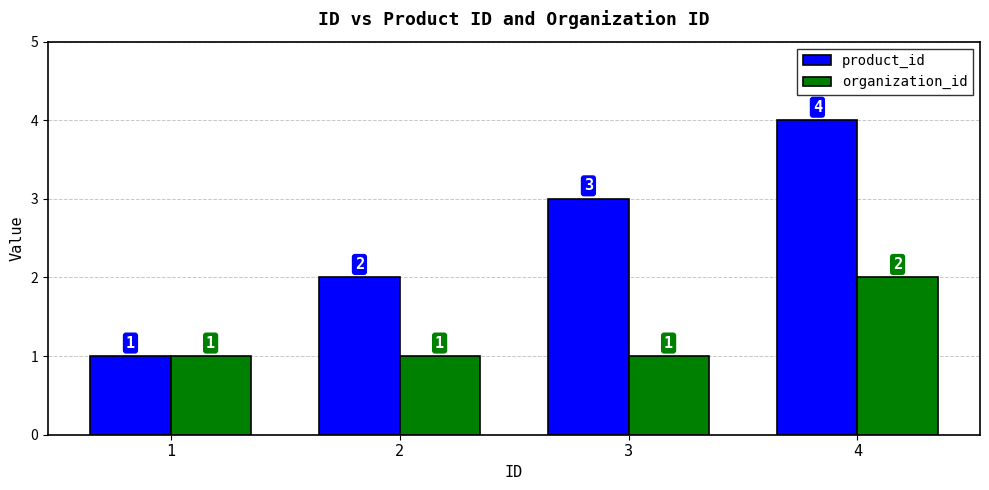

Rank the series by their average value, from highest to lowest.

product_id, organization_id